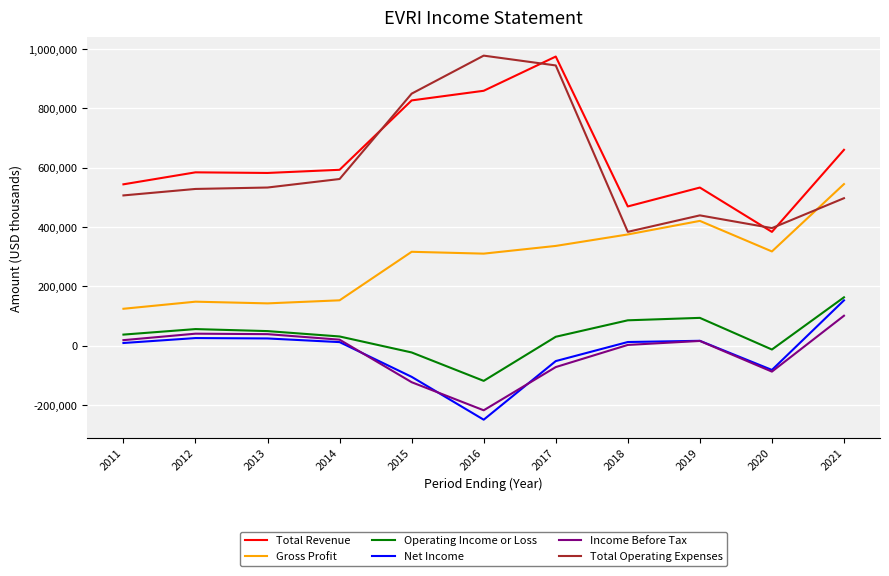

Where is the first local minimum for Net Income?

2016